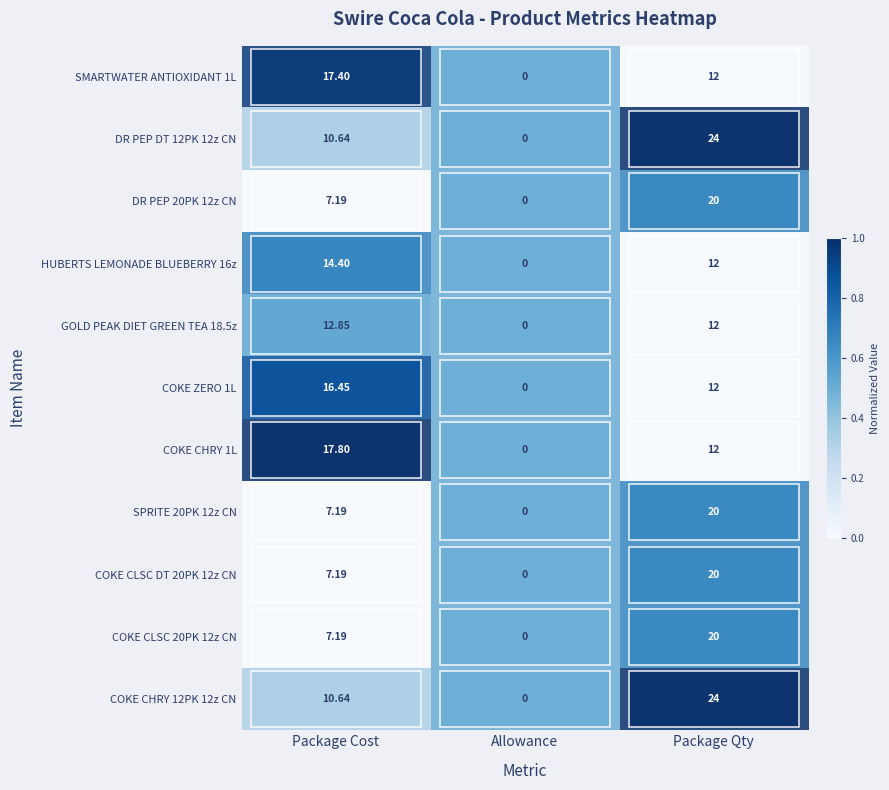

Which category has the highest value across all series?

Package Qty